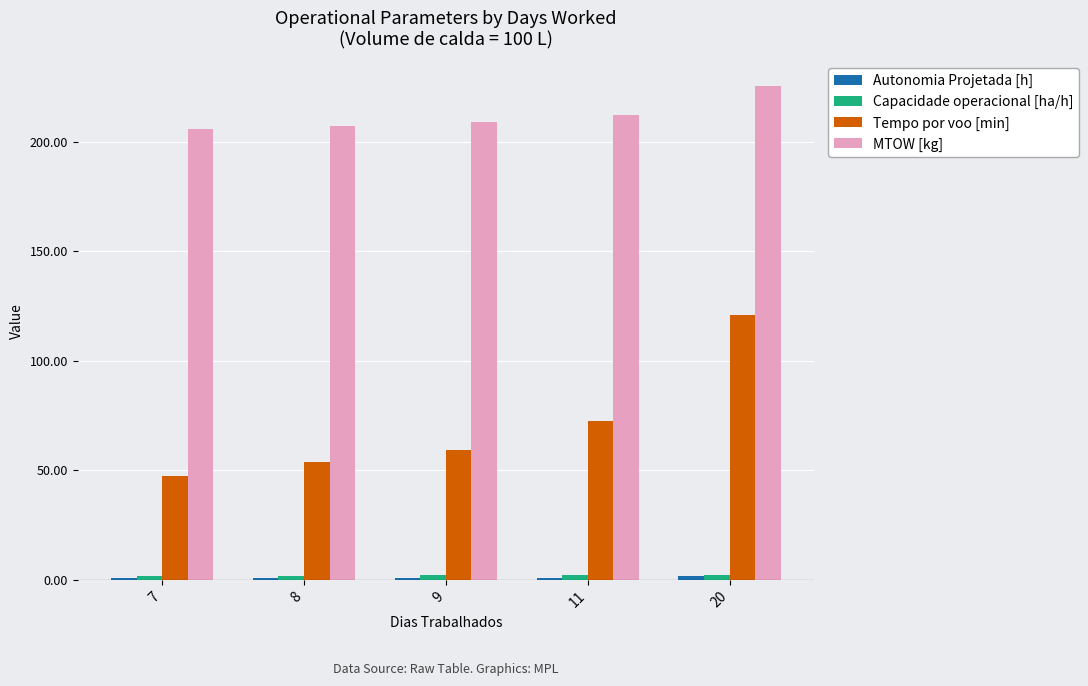

The MTOW [kg] series shows 207.3 at 8. True or false?

True